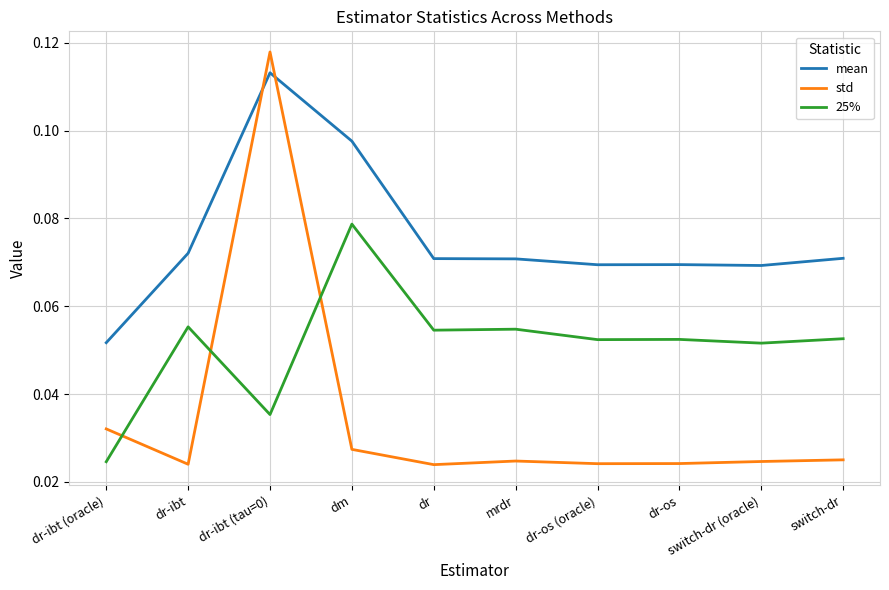

What position from the right is dr-ibt?

9